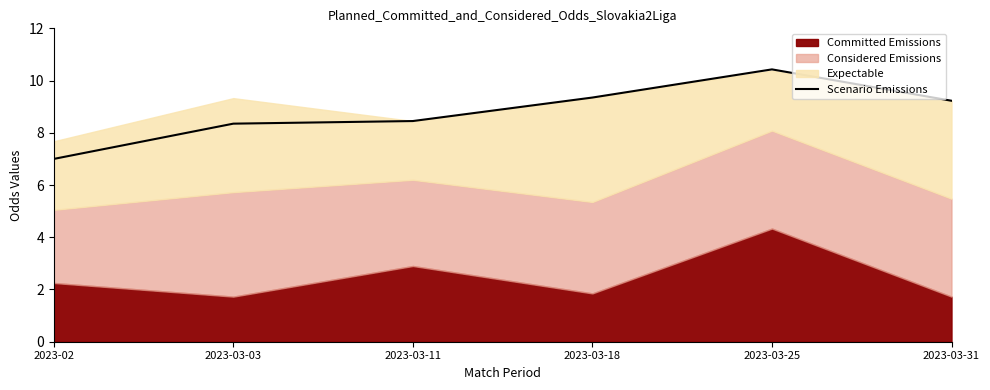

The value of Scenario Emissions at 2023-03-11 is 8.4. True or false?

True